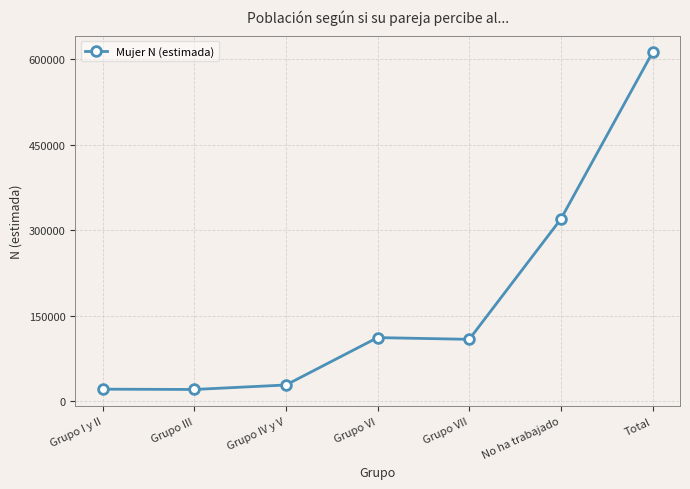

Read the value at Total.

612076